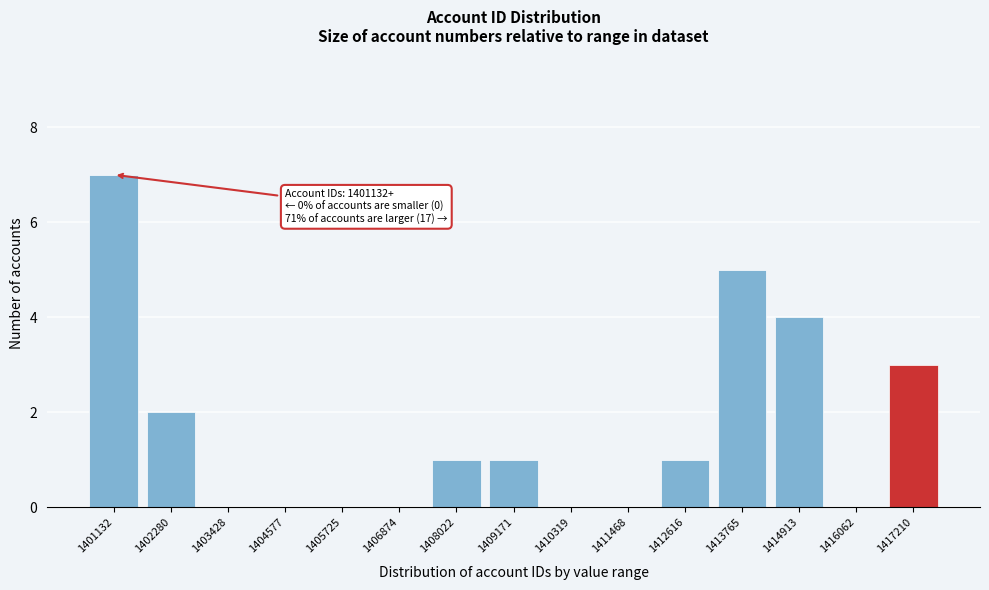

Reading left to right, what are all the values shown in this chart?

1401132=7	1402280=2	1403428=0	1404577=0	1405725=0	1406874=0	1408022=1	1409171=1	1410319=0	1411468=0	1412616=1	1413765=5	1414913=4	1416062=0	1417210=3